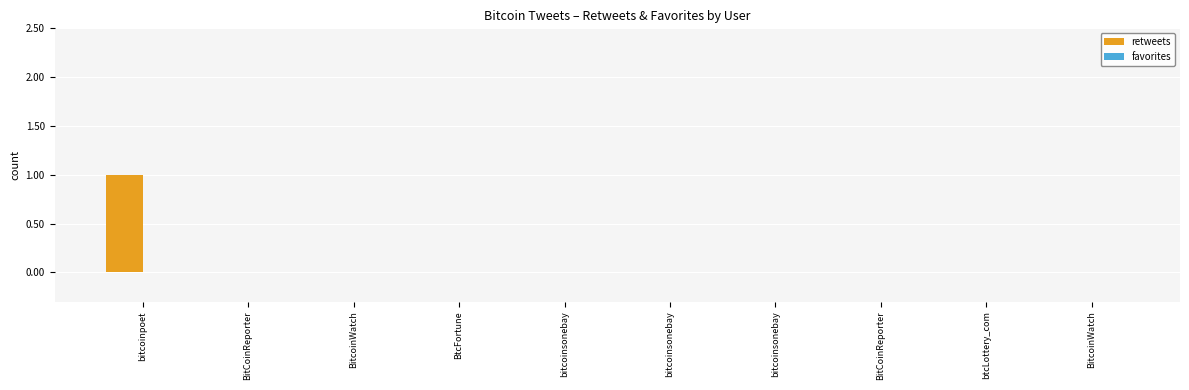

What is the label of the 6th bar from the left?

bitcoinsonebay